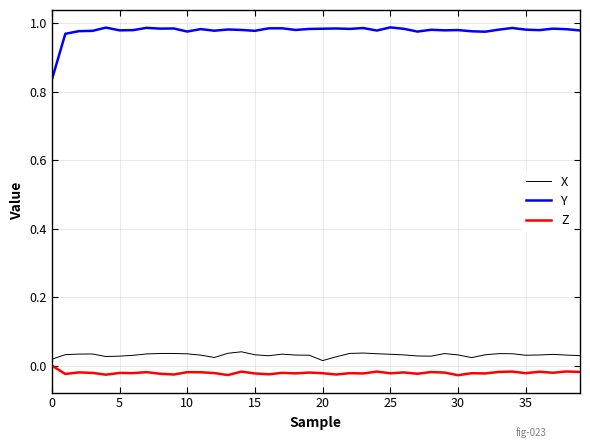

What is the difference between the maximum and minimum values in the Y series?

0.2